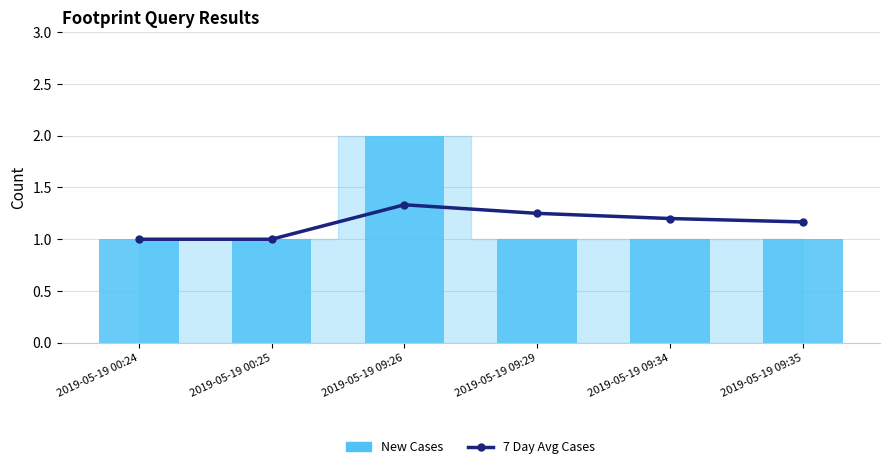

Is it true that New Cases equals 0.6 at 2019-05-19 09:34?

False